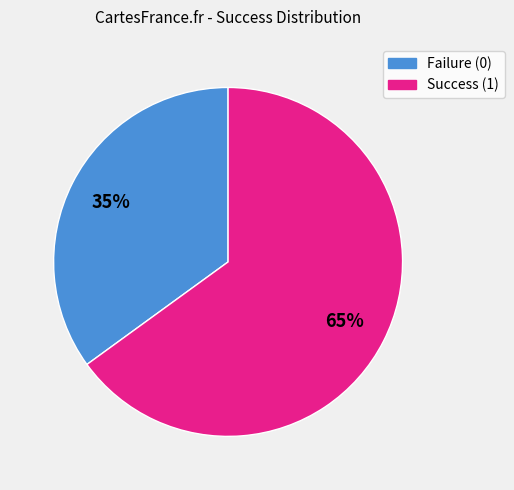

Is there any slice that represents more than half of the pie?

Yes